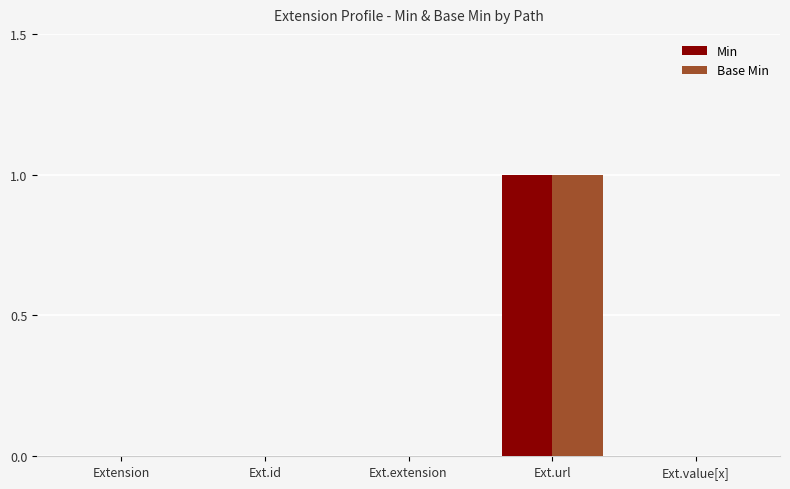

At which category is the sum across all series the highest?

Ext.url